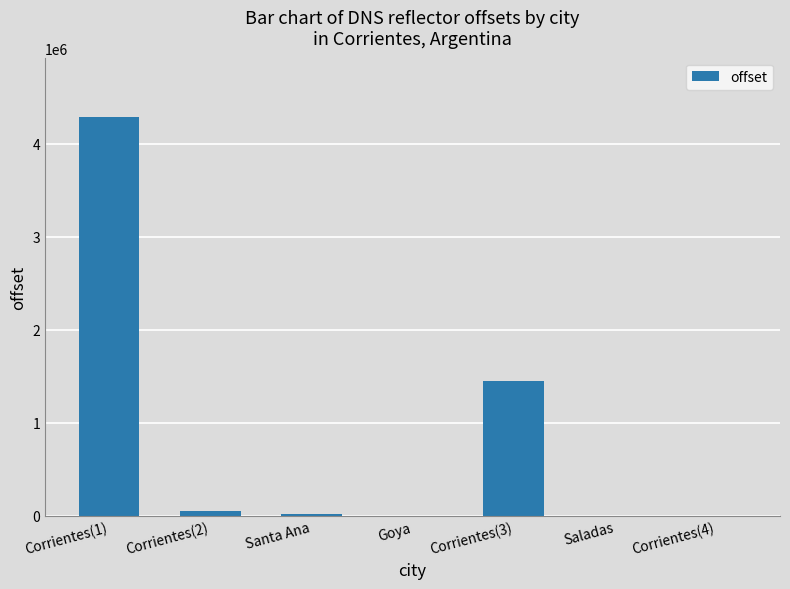

What is the sum of all values?

5800517